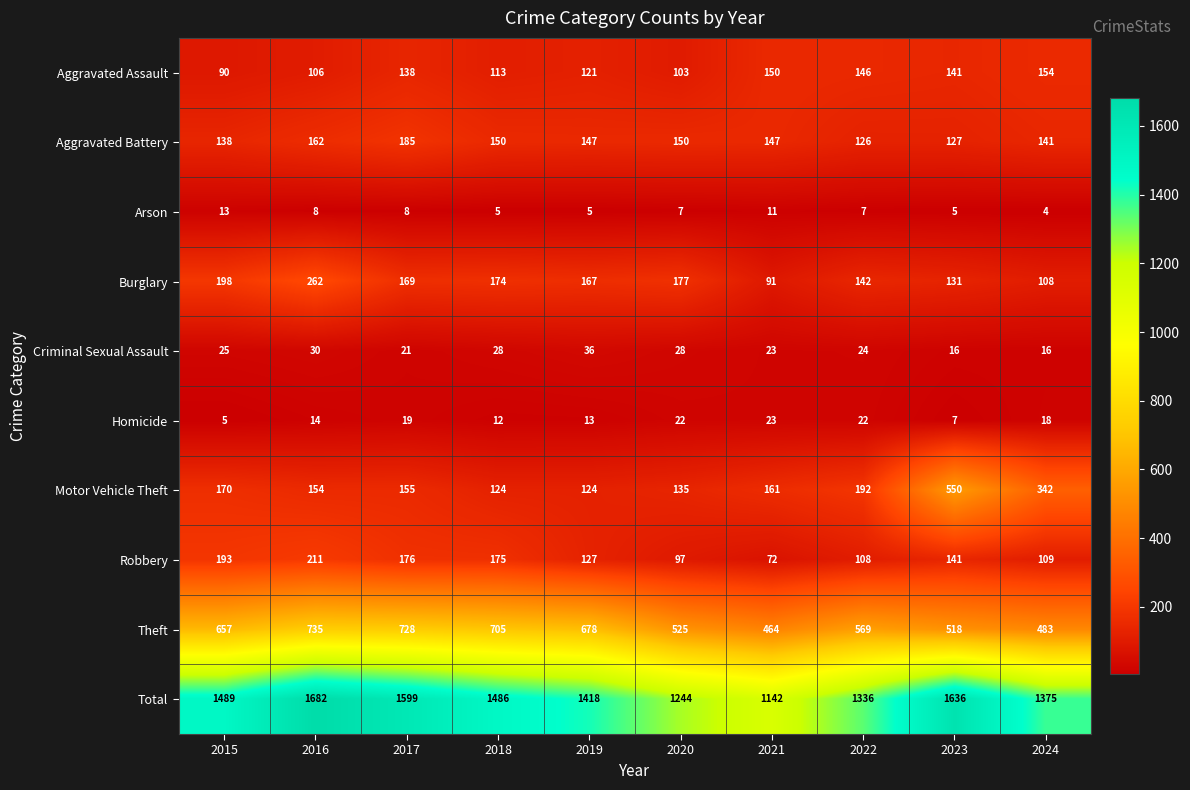

At which label is Motor Vehicle Theft closest to 337?

2024